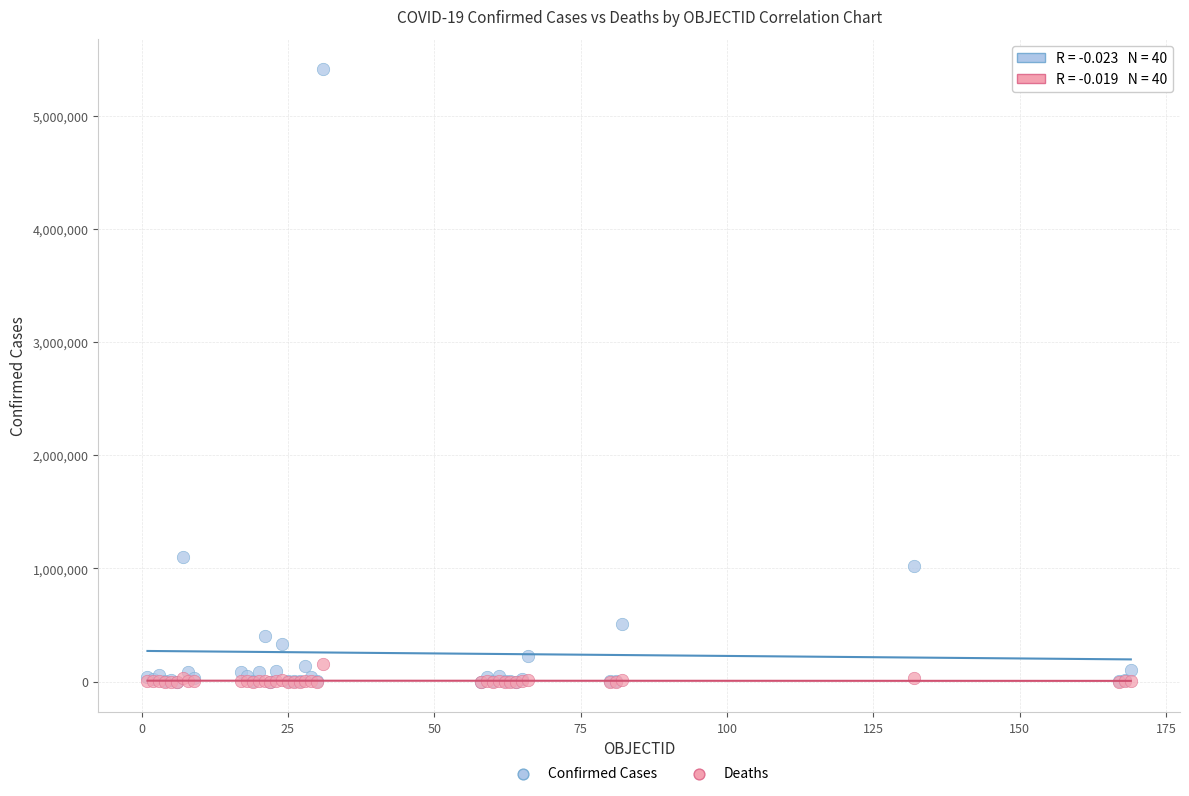

In the Confirmed Cases series, what Y value is closest to 2704989?

1102301